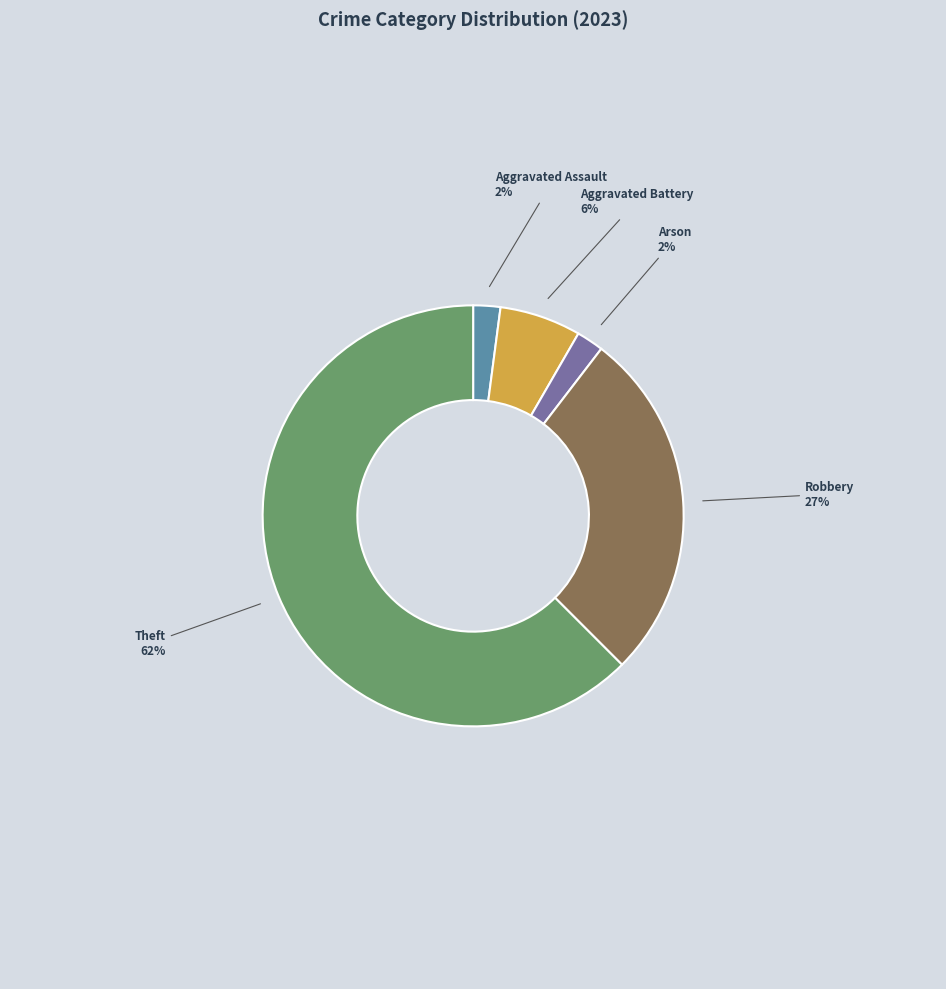

Is there a majority slice in this chart?

Yes